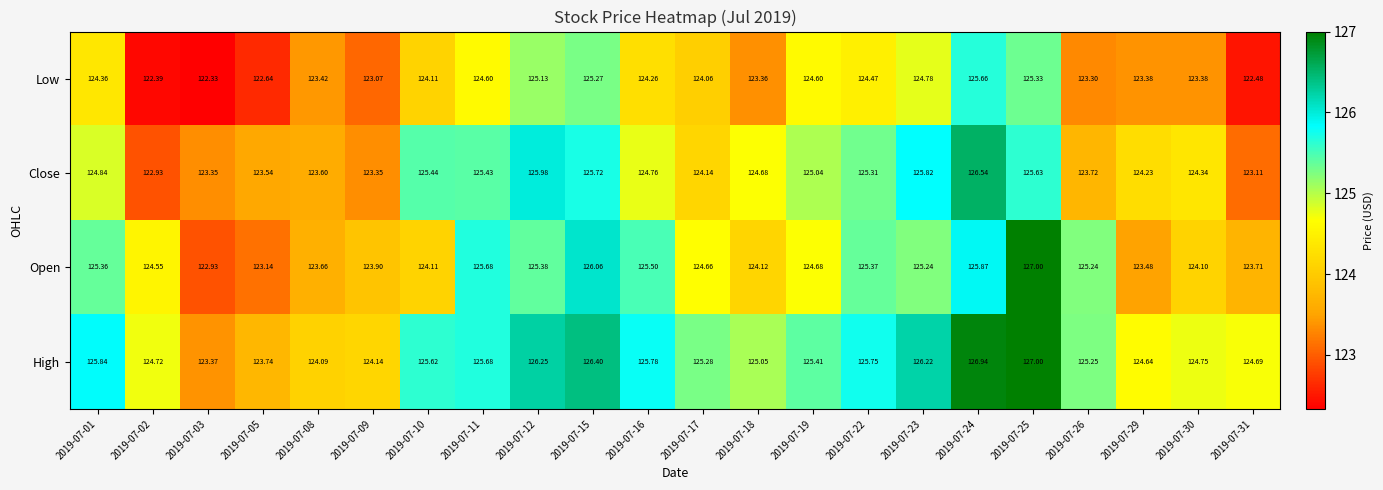

Count the number of data series in this chart.

4